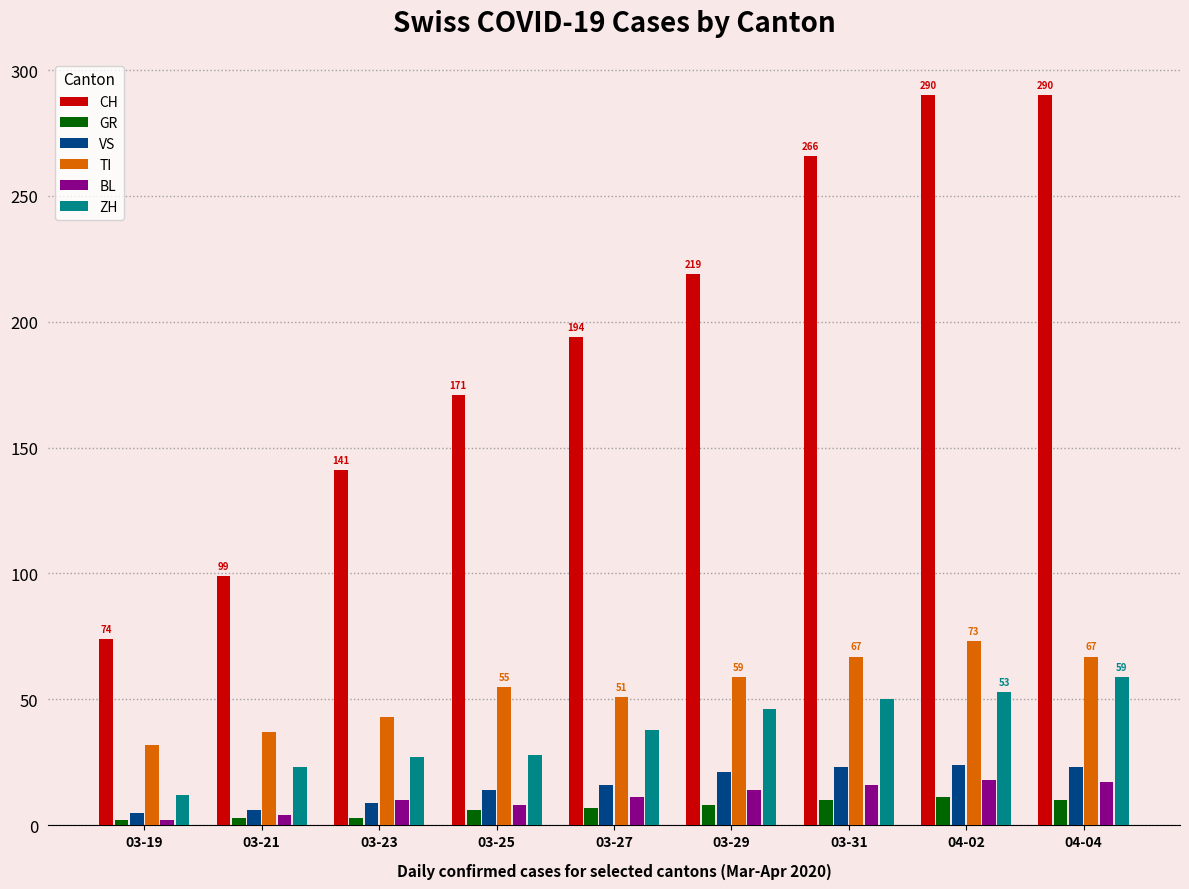

What is the label of the 3rd bar from the left?

03-23